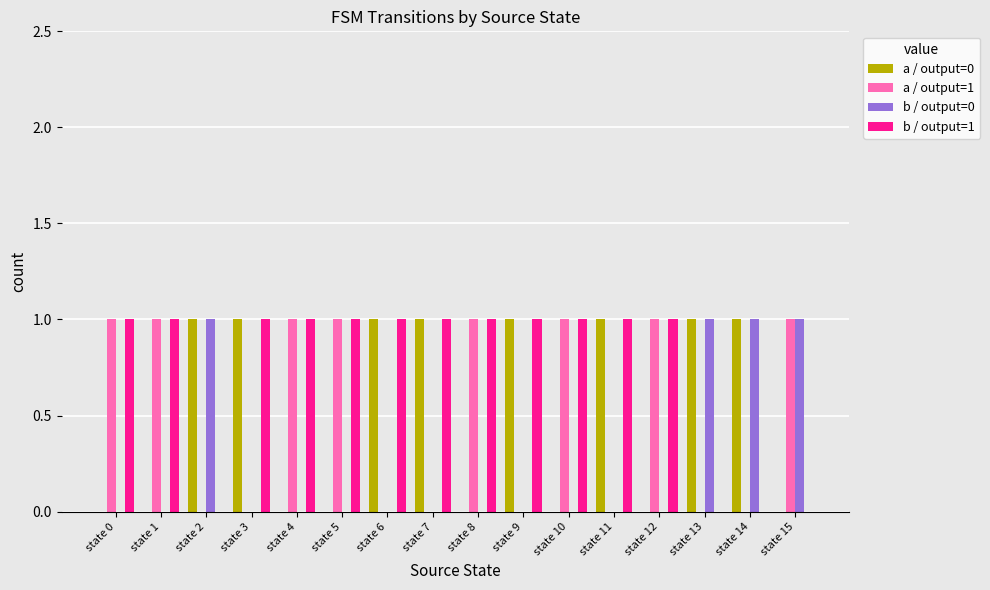

What is the sum of all b / output=1 values?

12